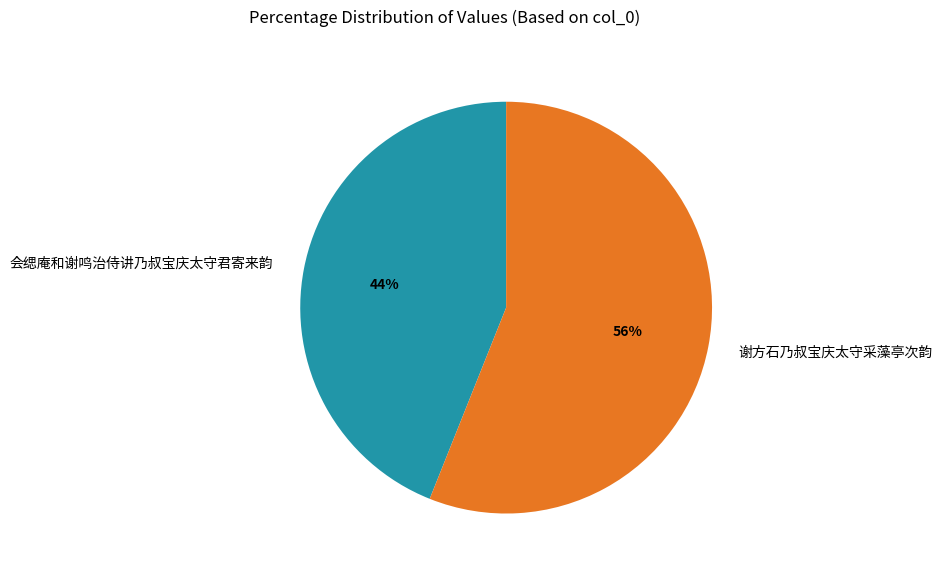

Rank the categories by value from lowest to highest.

会缌庵和谢鸣治侍讲乃叔宝庆太守君寄来韵, 谢方石乃叔宝庆太守采藻亭次韵